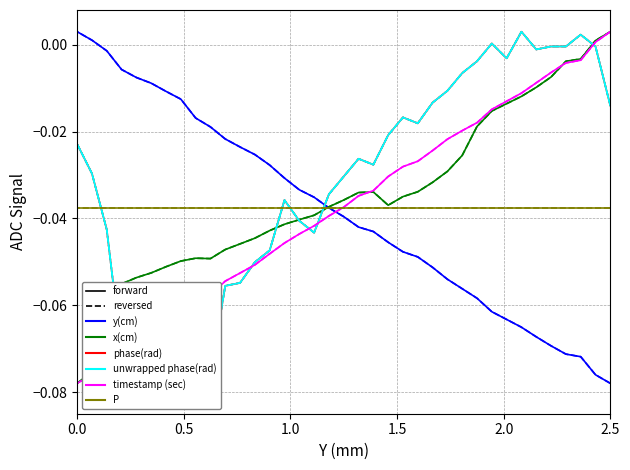

What is the sum of all unwrapped phase(rad) values?

-1.2